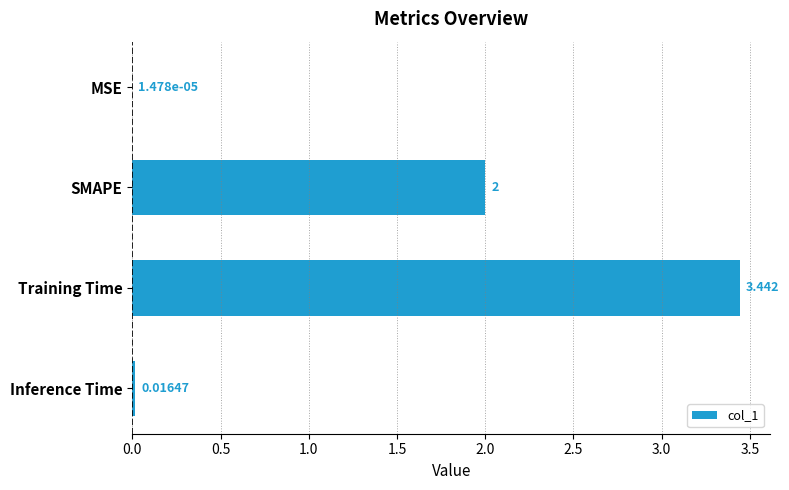

At which category does the chart reach its peak across all series?

Training Time